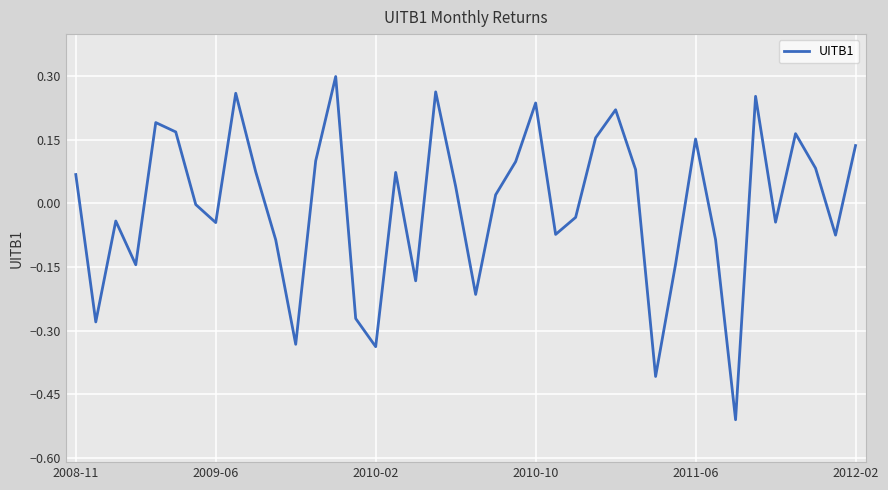

What is the difference between the maximum and minimum values?

0.8